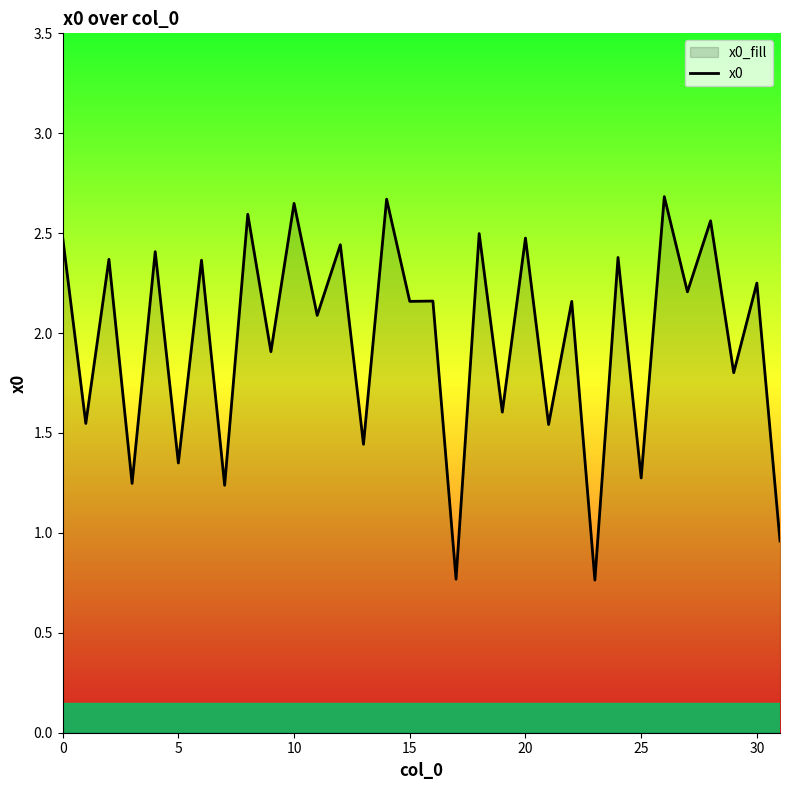

What is the maximum value shown in the chart?

2.7